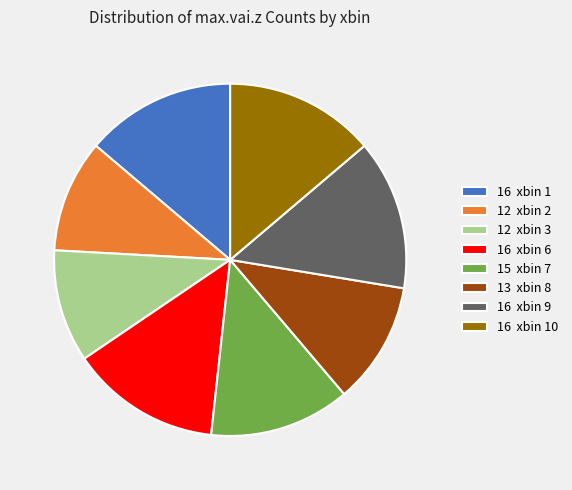

Does any single category account for the majority?

No